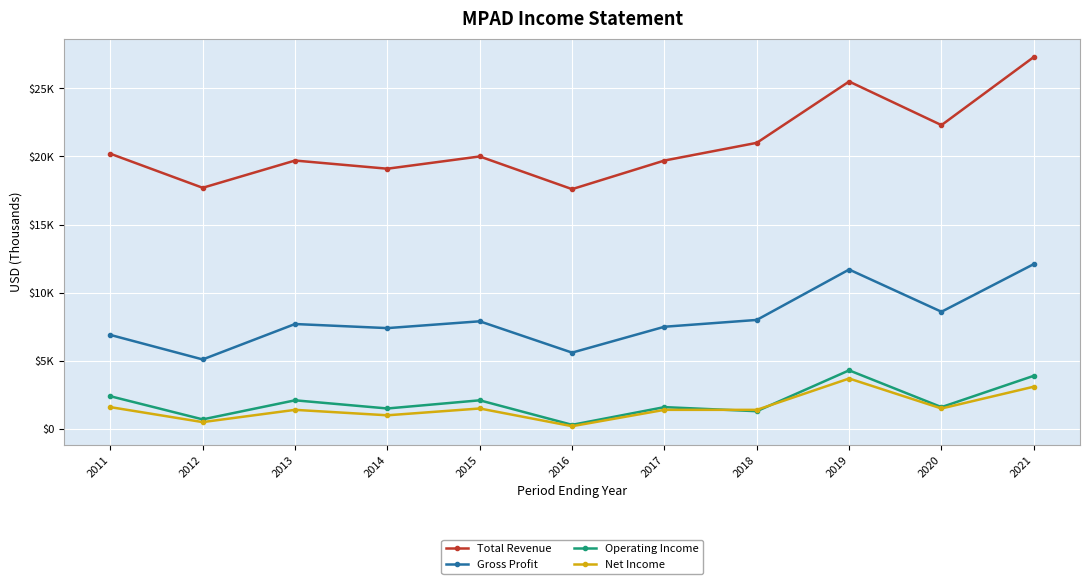

The Net Income series shows 1710 at 2021. True or false?

False